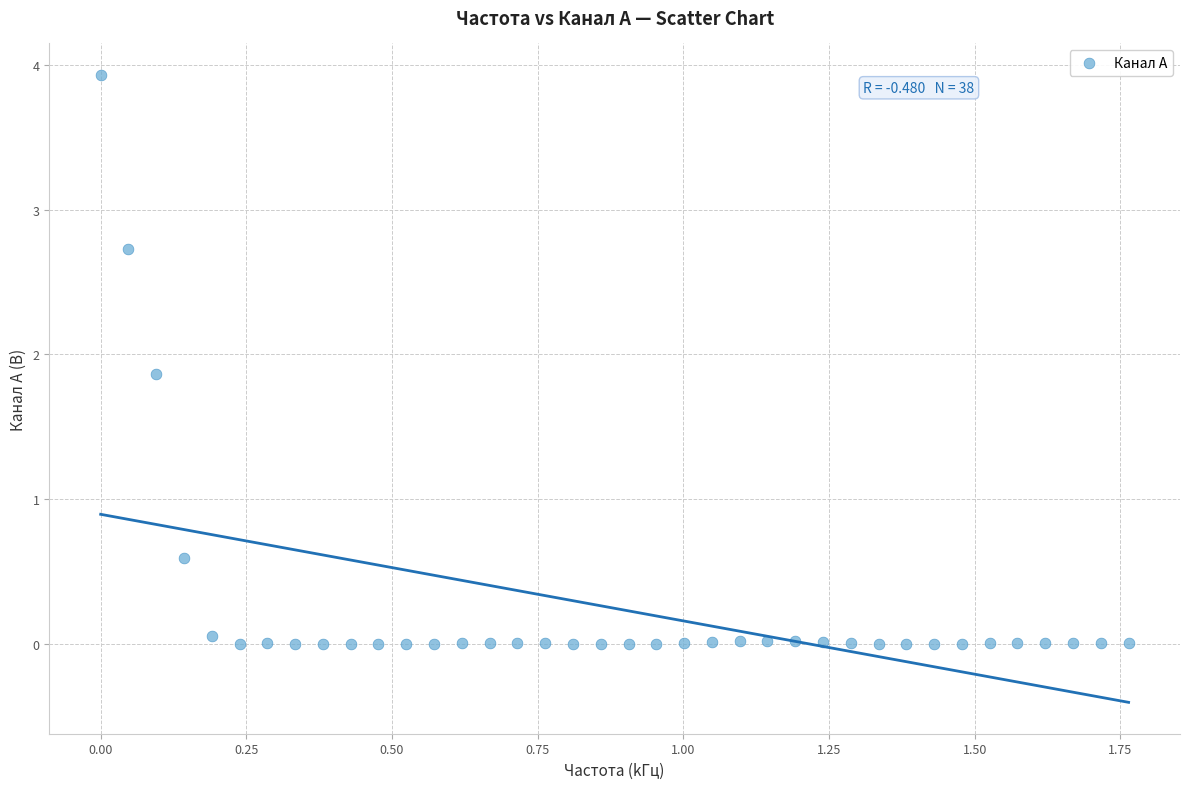

What is the range of X values (max minus min)?

1.8